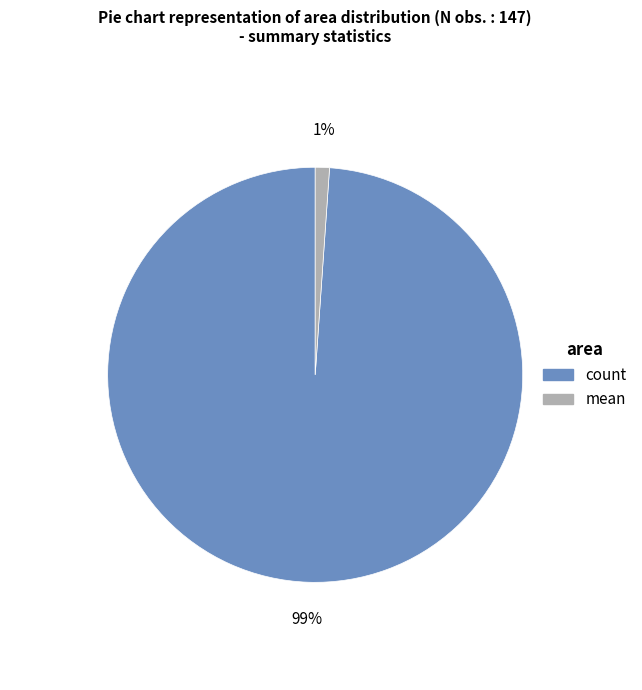

To the nearest percent, what is the average slice percentage?

50%